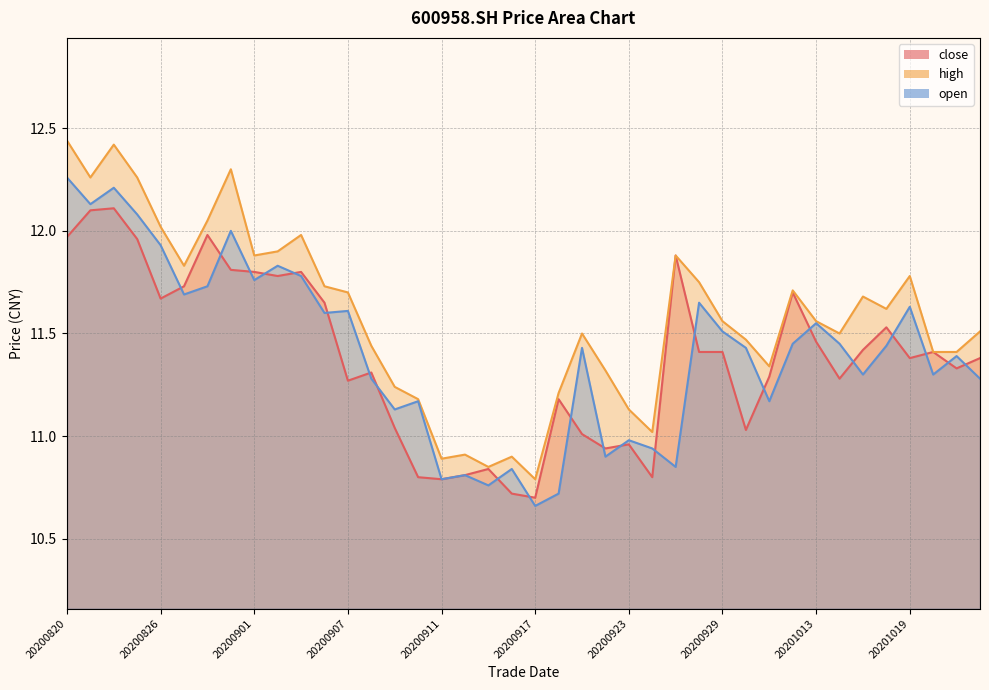

What is the total value across all series at 20200908?

34.0